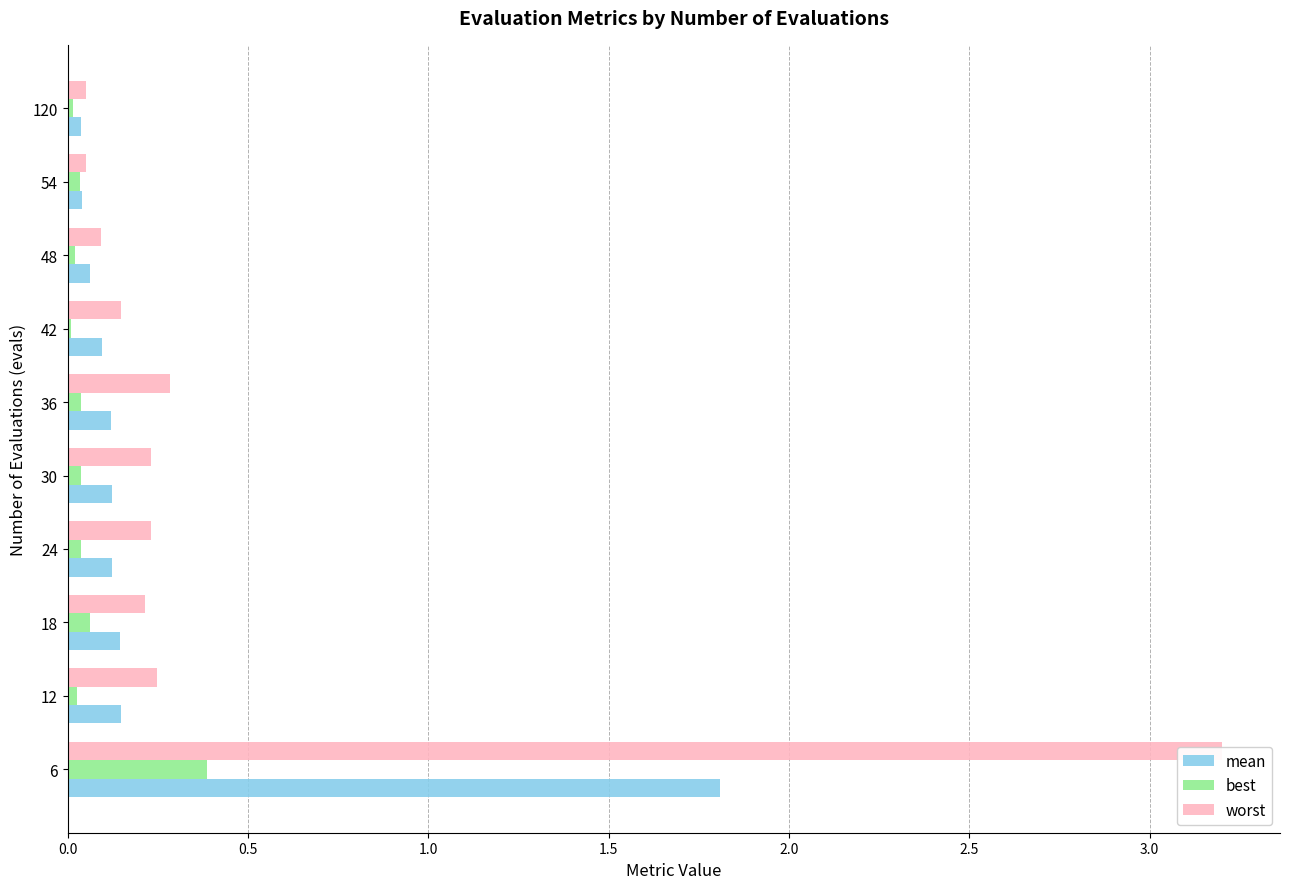

Count the number of categories in the chart.

10